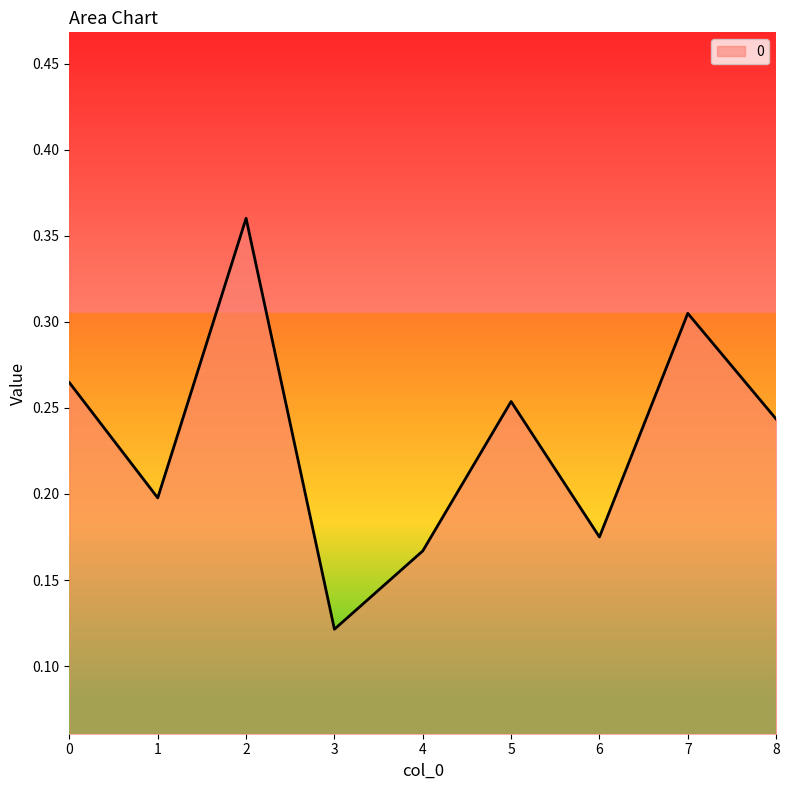

Which category has the lowest value across all series?

3